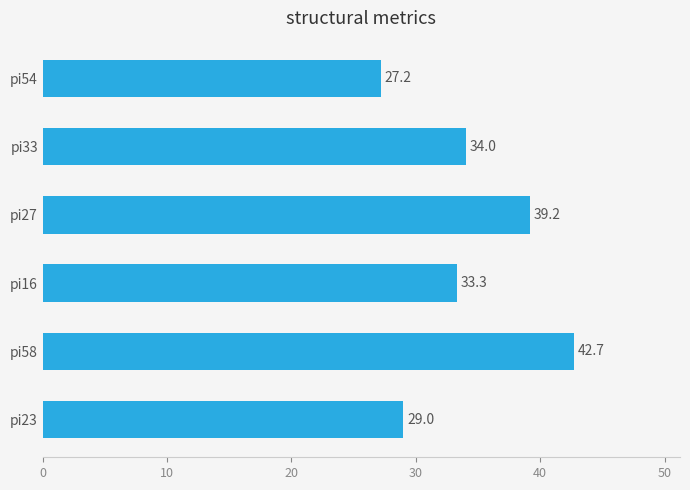

What is the ratio of the value at pi27 to the value at pi23?

1.4